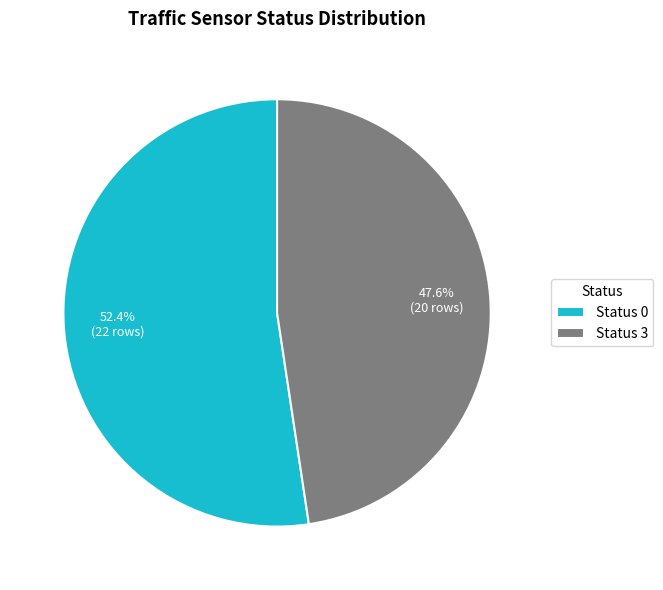

How many slices are in this pie chart?

2